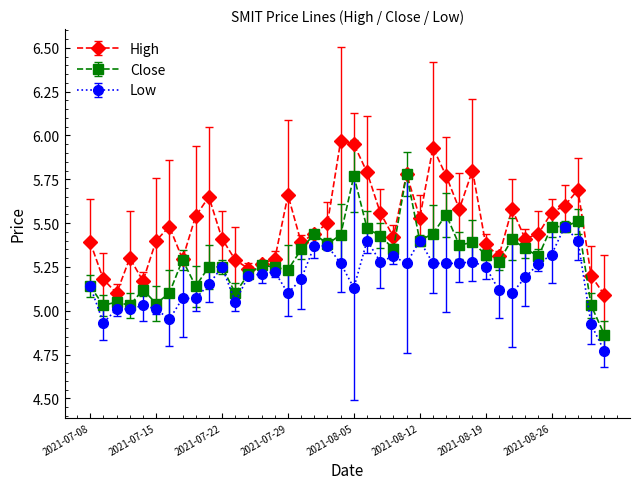

List the series in order of their peak value, lowest first.

Low, Close, High